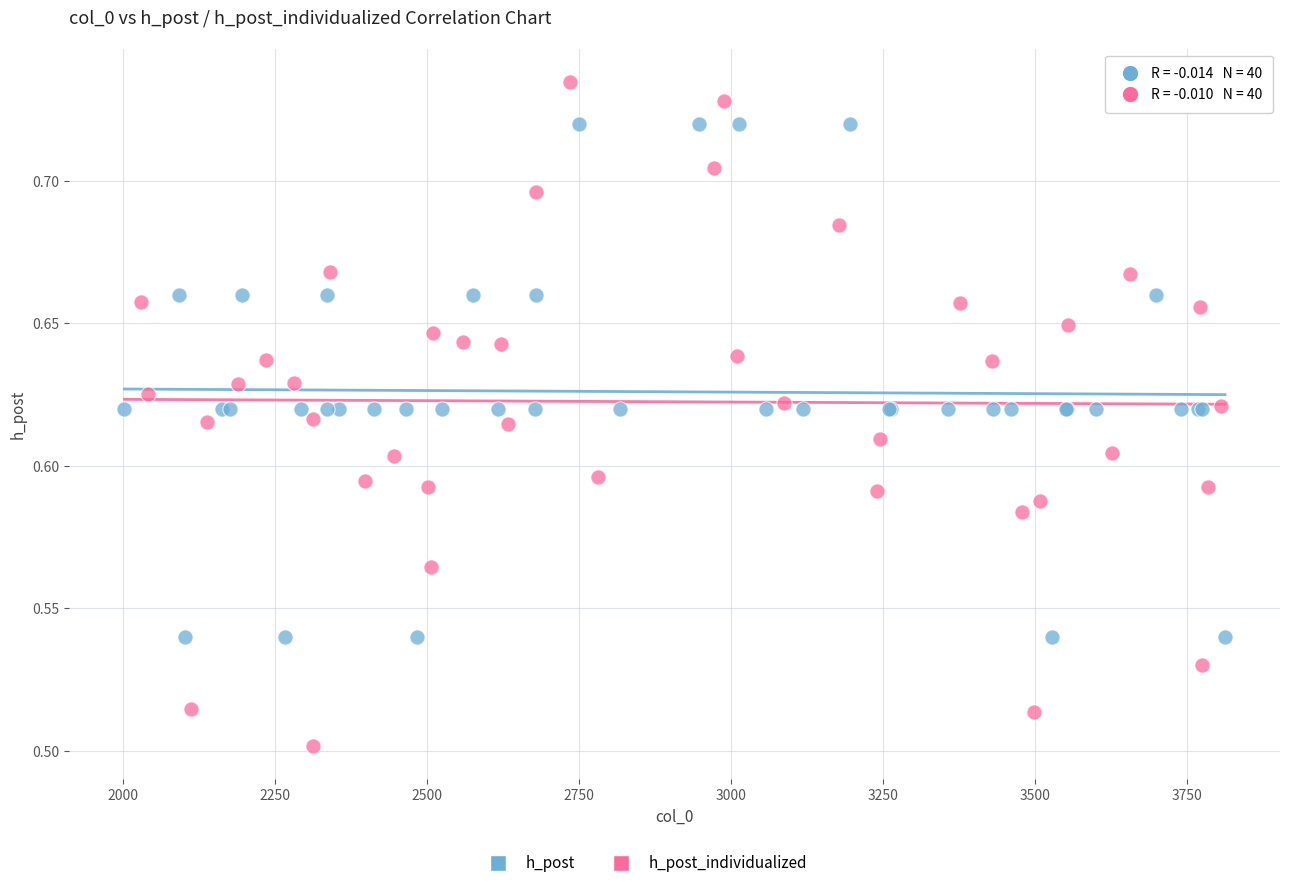

Which series has the largest Y range (max minus min)?

h_post_individualized